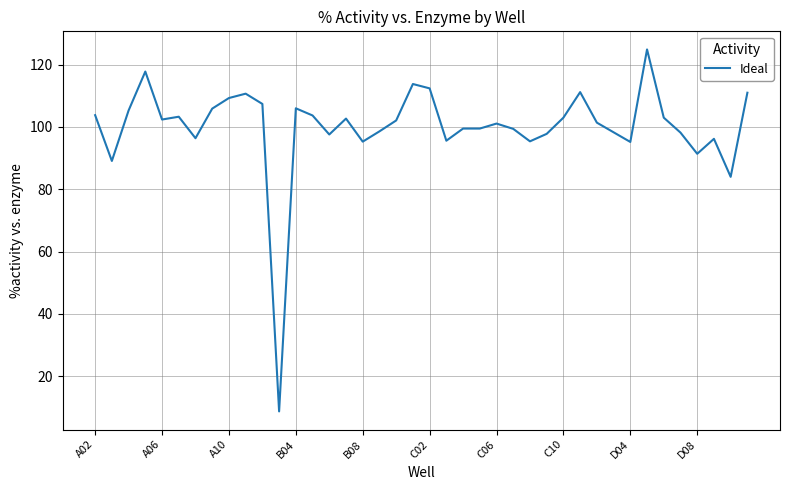

What is the maximum value shown in the chart?

124.9